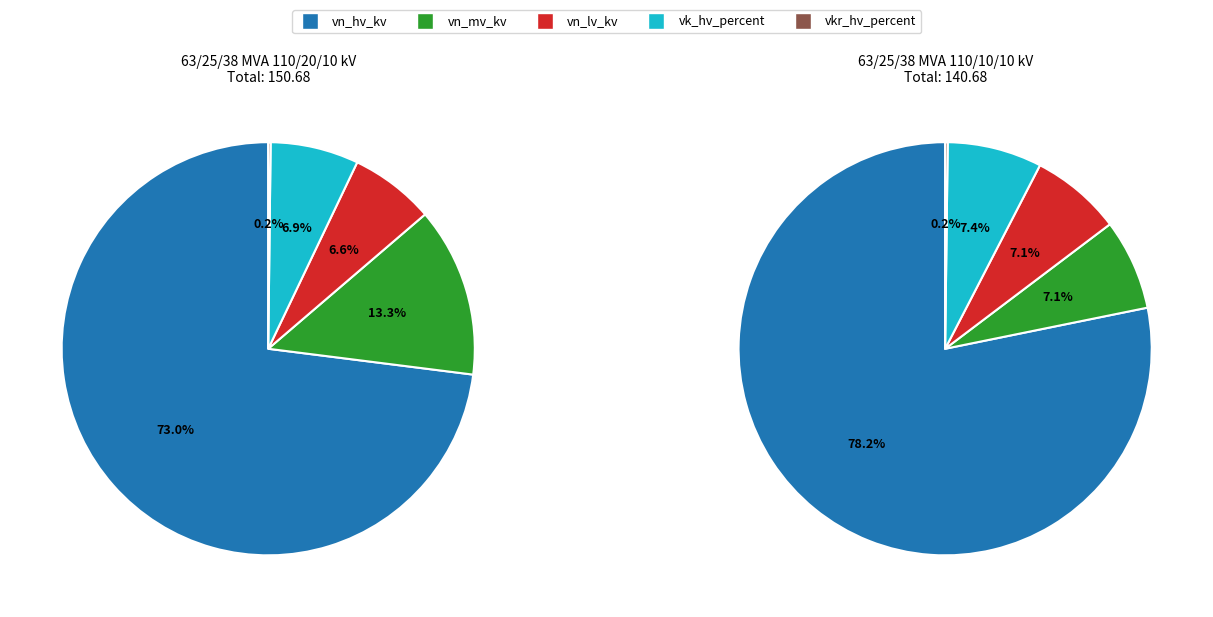

Is it true that 63/25/38 MVA 110/20/10 kV is 36% of the pie?

False